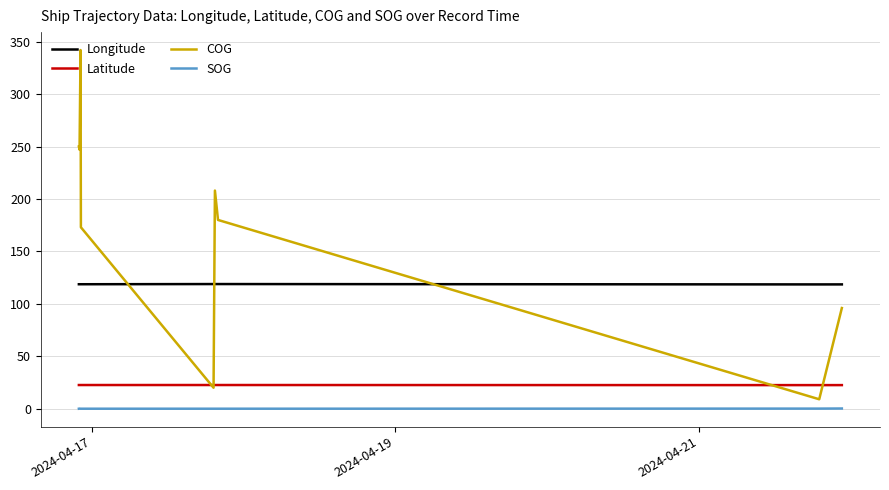

Which series has the widest spread of values?

COG